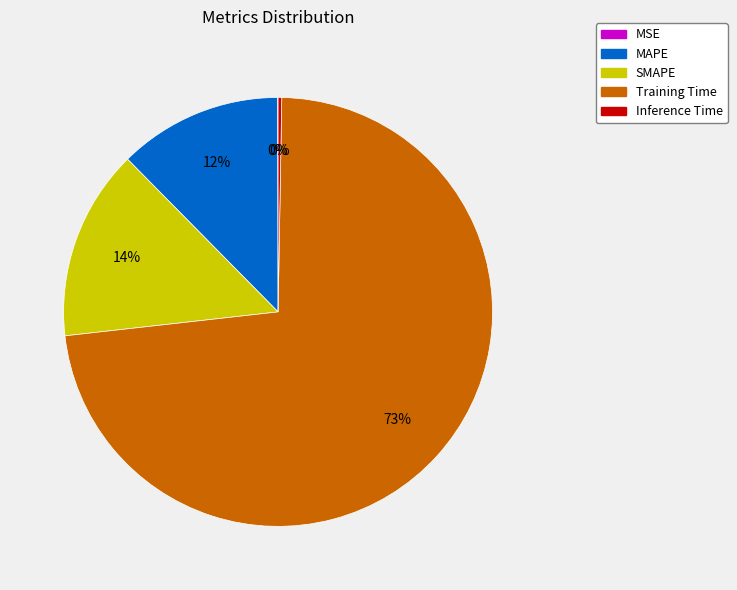

Do MAPE and Training Time together represent more than half of the pie?

Yes